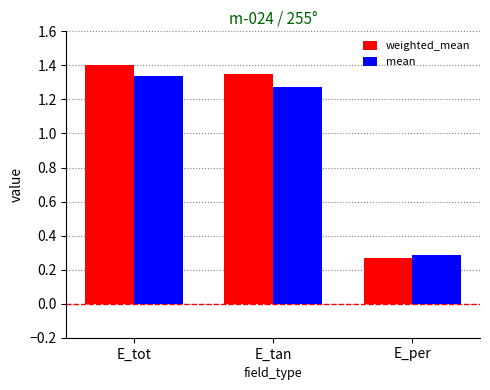

How many distinct data groups are displayed?

2